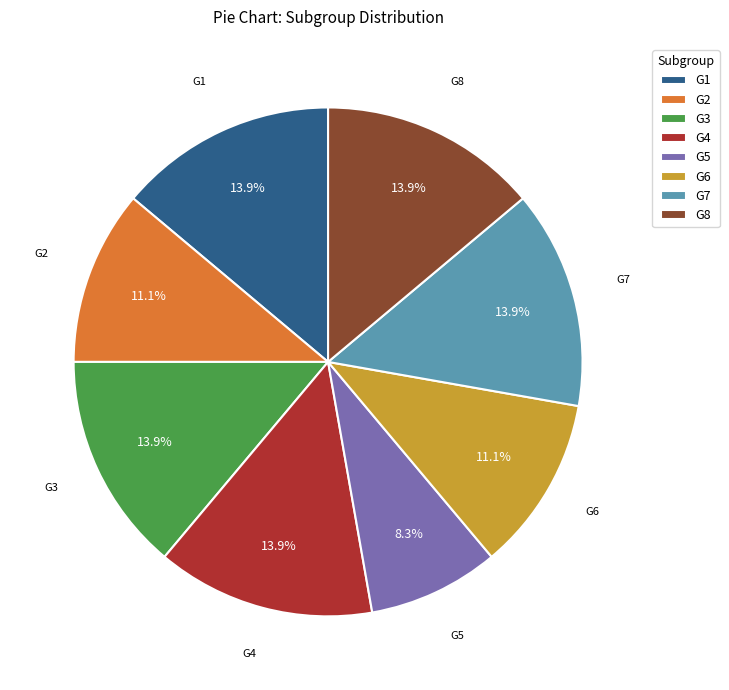

Is the sum of G8 and G5 greater than half?

No